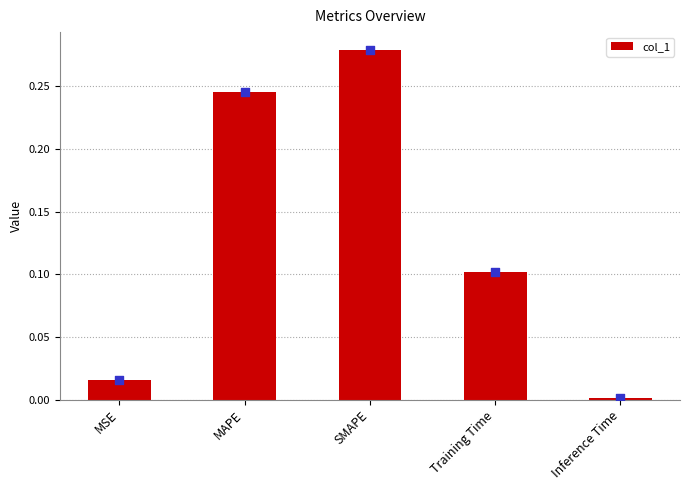

What is the change in value from MSE to MAPE?

+0.2